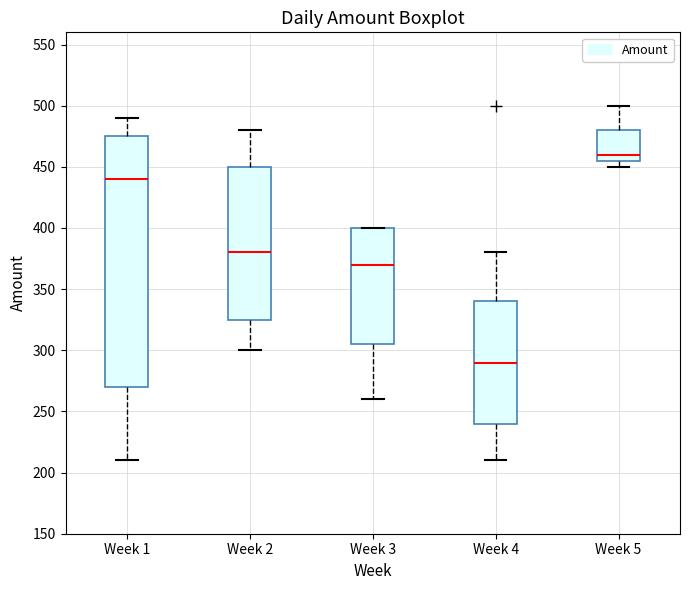

Which box is the tallest, from its lower edge to its upper edge?

Week 1